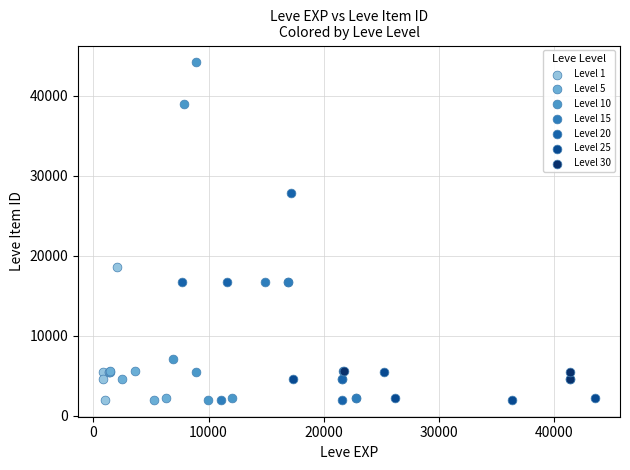

Which series contains the highest Y value?

Level 10